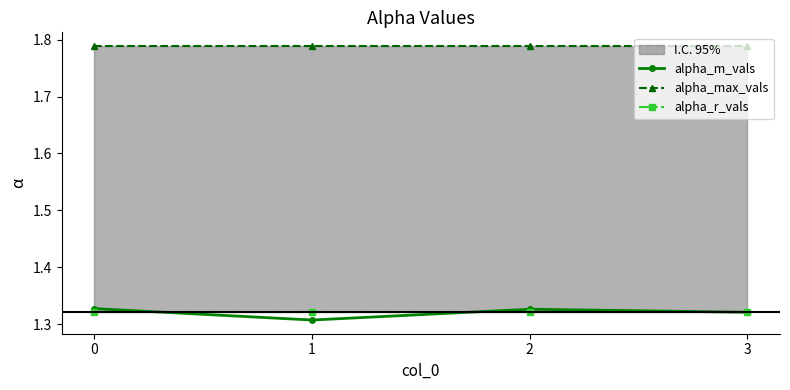

What is the value of the alpha_r_vals point at the 3rd from the left?

1.3